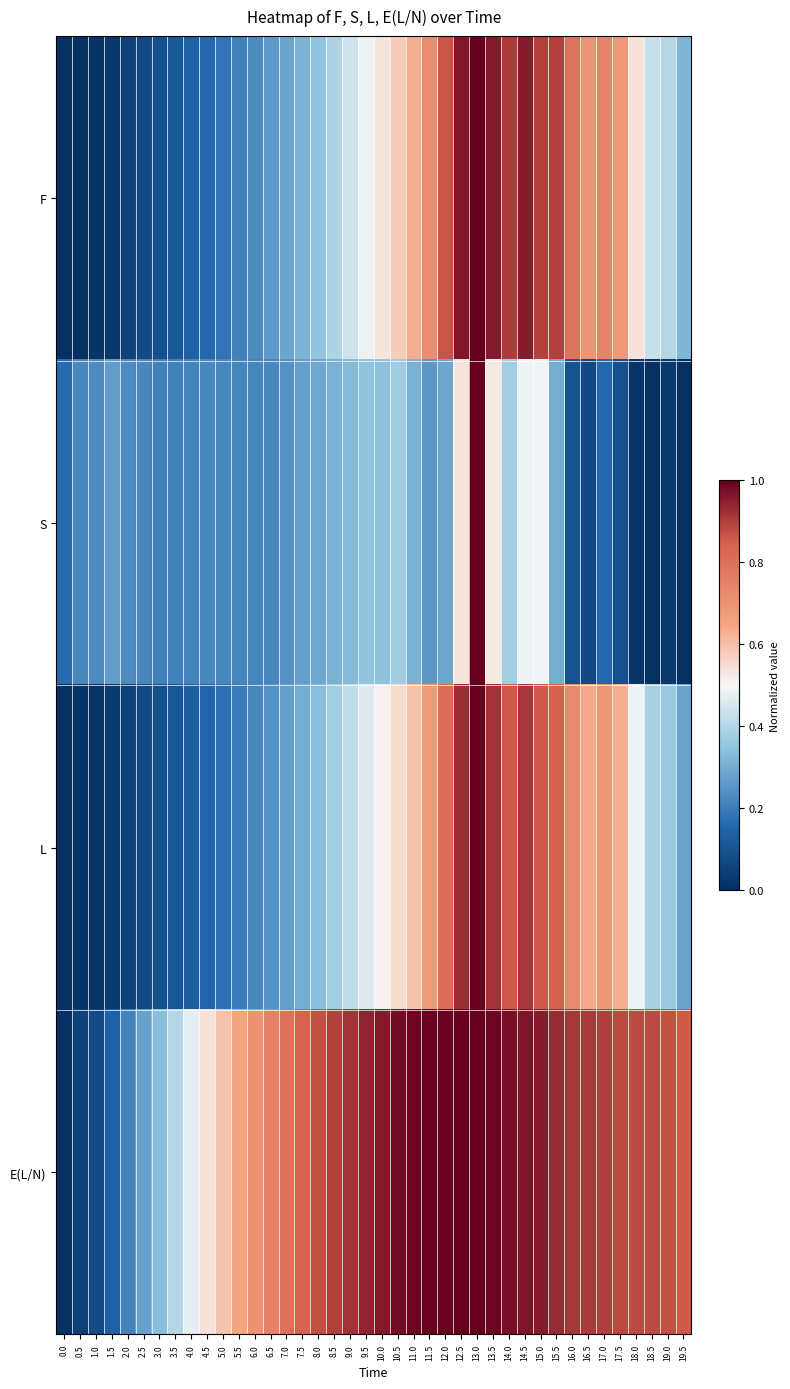

Reading left to right, transcribe all the data shown in this chart.

F: 0.0=0.0	0.5=0.0	1.0=0.0	1.5=0.0	2.0=0.1	2.5=0.1	3.0=0.1	3.5=0.1	4.0=0.1	4.5=0.2	5.0=0.2	5.5=0.2	6.0=0.2	6.5=0.3	7.0=0.3	7.5=0.3	8.0=0.4	8.5=0.4	9.0=0.4	9.5=0.5	10.0=0.5	10.5=0.6	11.0=0.6	11.5=0.7	12.0=0.9	12.5=1.0	13.0=1.0	13.5=1.0	14.0=0.9	14.5=1.0	15.0=0.9	15.5=0.9	16.0=0.8	16.5=0.7	17.0=0.7	17.5=0.7	18.0=0.5	18.5=0.4	19.0=0.4	19.5=0.3
S: 0.0=0.2	0.5=0.2	1.0=0.2	1.5=0.3	2.0=0.2	2.5=0.2	3.0=0.2	3.5=0.2	4.0=0.2	4.5=0.2	5.0=0.2	5.5=0.2	6.0=0.2	6.5=0.2	7.0=0.2	7.5=0.3	8.0=0.3	8.5=0.3	9.0=0.3	9.5=0.4	10.0=0.3	10.5=0.4	11.0=0.3	11.5=0.3	12.0=0.3	12.5=0.5	13.0=1.0	13.5=0.5	14.0=0.4	14.5=0.5	15.0=0.5	15.5=0.3	16.0=0.1	16.5=0.1	17.0=0.2	17.5=0.1	18.0=0.0	18.5=0.0	19.0=0.0	19.5=0.0
L: 0.0=0.0	0.5=0.0	1.0=0.0	1.5=0.0	2.0=0.1	2.5=0.1	3.0=0.1	3.5=0.1	4.0=0.1	4.5=0.2	5.0=0.2	5.5=0.2	6.0=0.2	6.5=0.2	7.0=0.3	7.5=0.3	8.0=0.3	8.5=0.4	9.0=0.4	9.5=0.5	10.0=0.5	10.5=0.6	11.0=0.6	11.5=0.7	12.0=0.8	12.5=0.9	13.0=1.0	13.5=0.9	14.0=0.9	14.5=0.9	15.0=0.9	15.5=0.8	16.0=0.7	16.5=0.6	17.0=0.7	17.5=0.6	18.0=0.5	18.5=0.4	19.0=0.4	19.5=0.3
E(L/N): 0.0=0.0	0.5=0.0	1.0=0.1	1.5=0.1	2.0=0.2	2.5=0.3	3.0=0.3	3.5=0.4	4.0=0.5	4.5=0.5	5.0=0.6	5.5=0.7	6.0=0.7	6.5=0.8	7.0=0.8	7.5=0.8	8.0=0.9	8.5=0.9	9.0=0.9	9.5=0.9	10.0=1.0	10.5=1.0	11.0=1.0	11.5=1.0	12.0=1.0	12.5=1.0	13.0=1.0	13.5=1.0	14.0=1.0	14.5=1.0	15.0=1.0	15.5=0.9	16.0=0.9	16.5=0.9	17.0=0.9	17.5=0.9	18.0=0.9	18.5=0.9	19.0=0.9	19.5=0.9